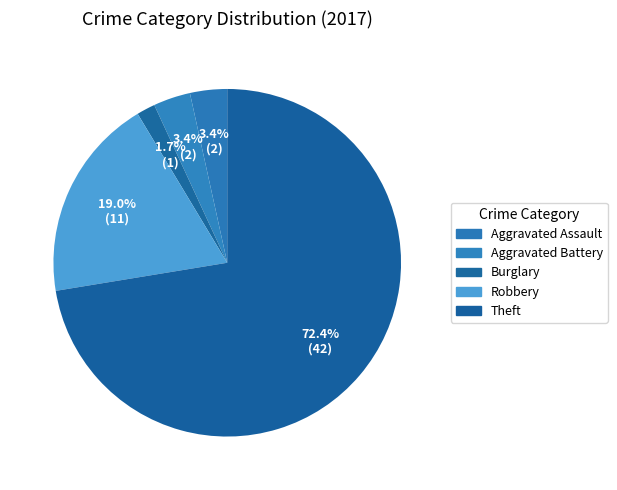

What is the largest slice in the pie chart?

Theft